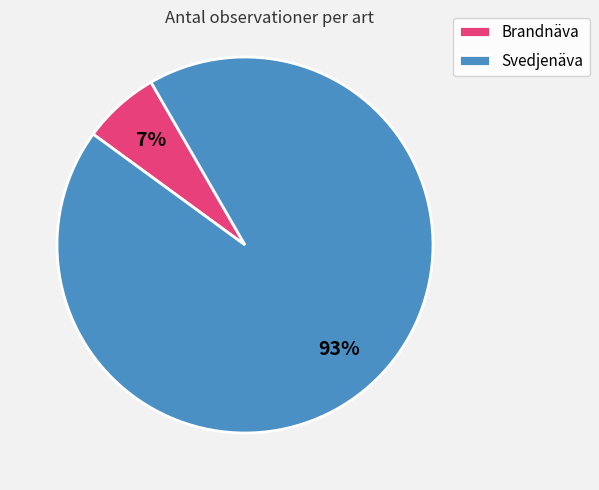

What is the largest slice in the pie chart?

Svedjenäva